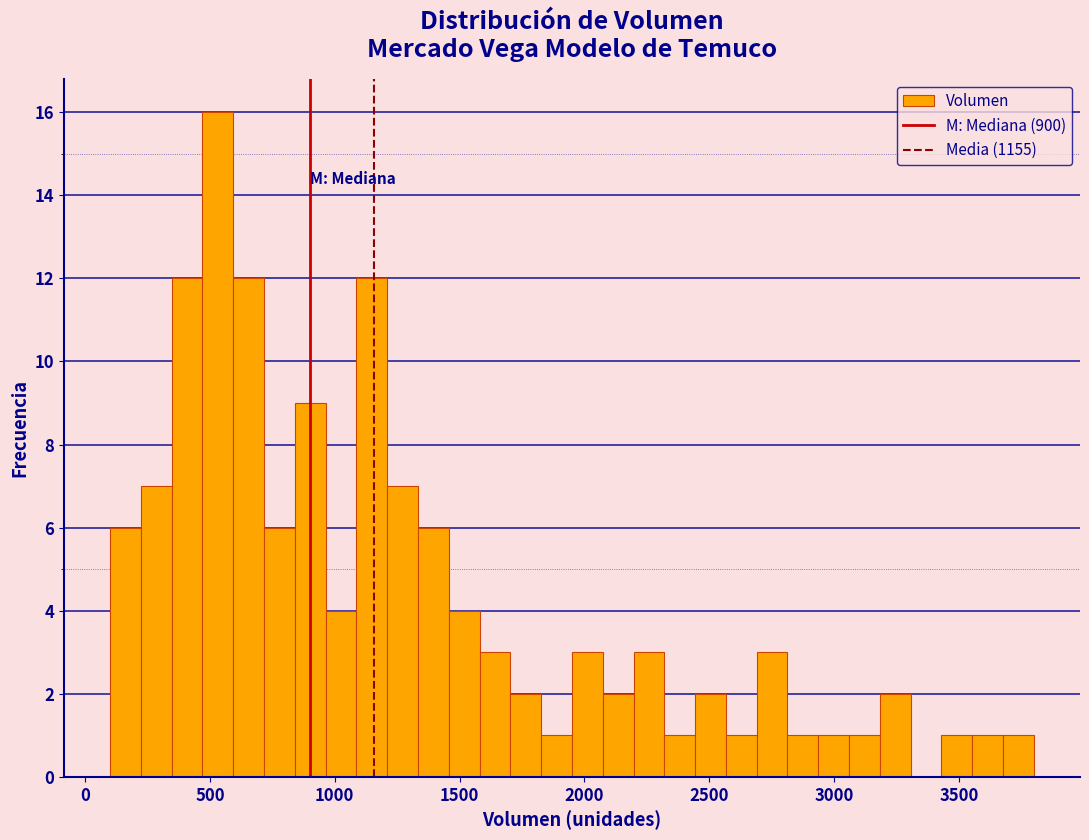

Around what value on the x-axis is the tallest bar? Give the approximate position of its centre, as read against the axis.

550